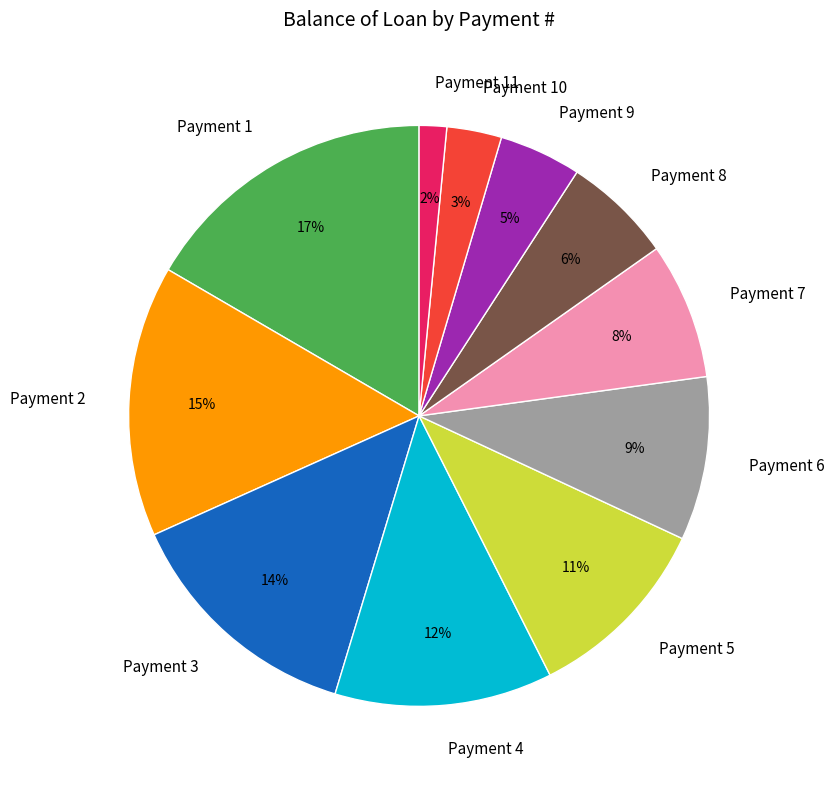

What is the smallest slice in the pie chart?

Payment 11